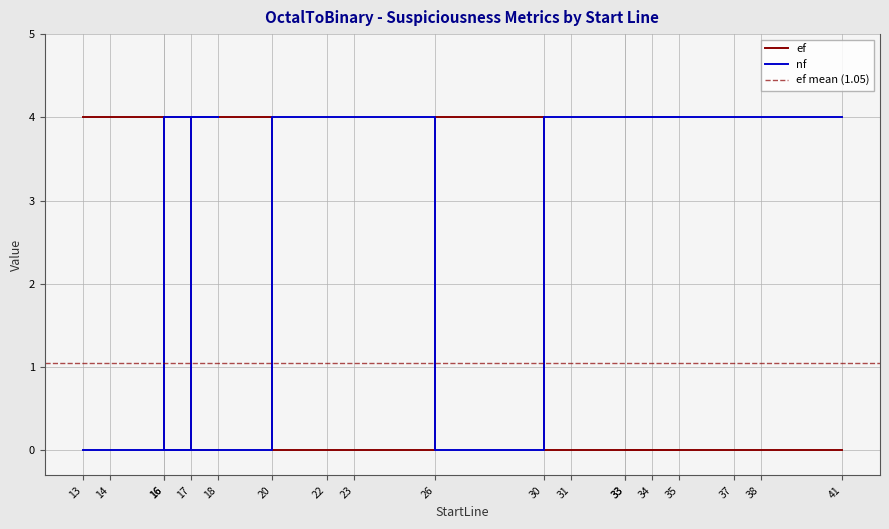

Between 16 and 38, which is larger?

16